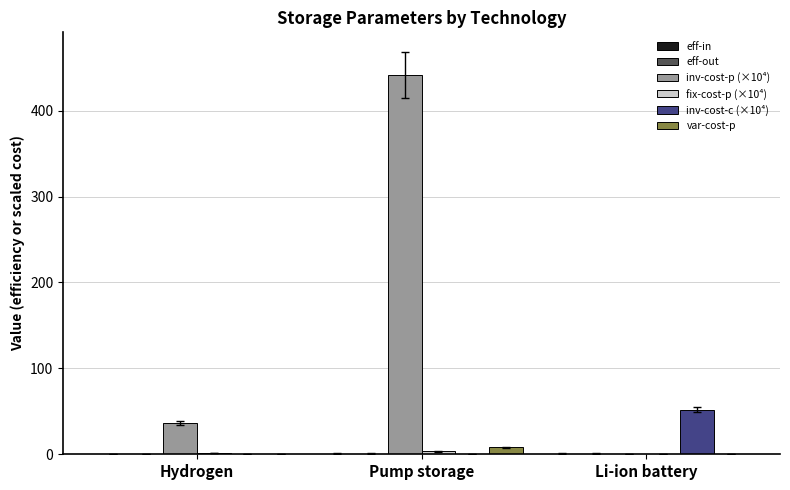

Which series has the largest range (max minus min)?

inv-cost-p (×10⁴)